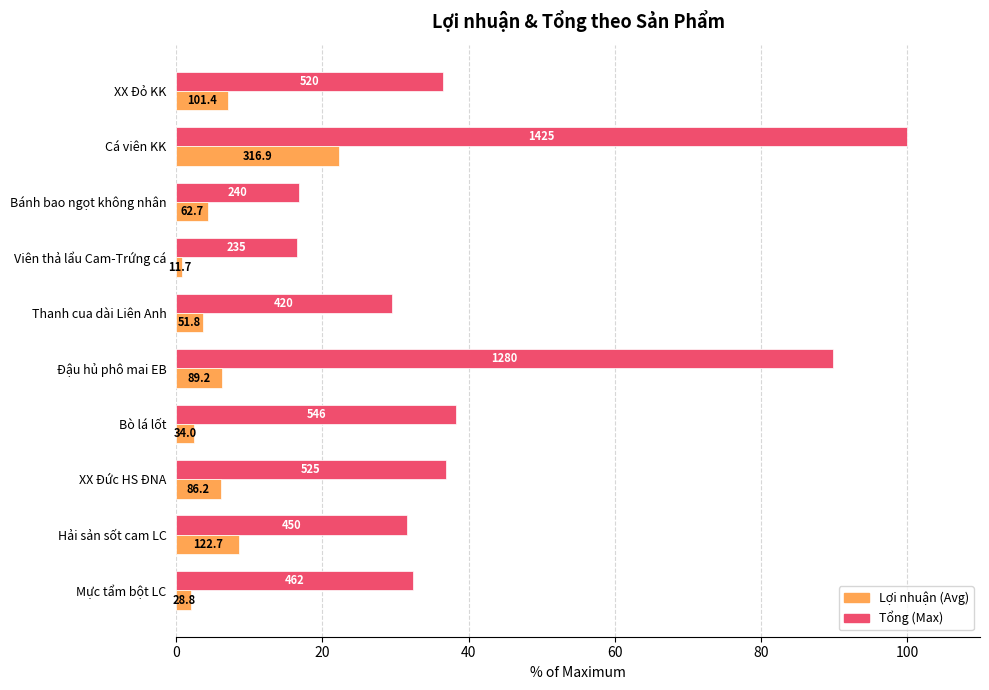

How many distinct data groups are displayed?

2